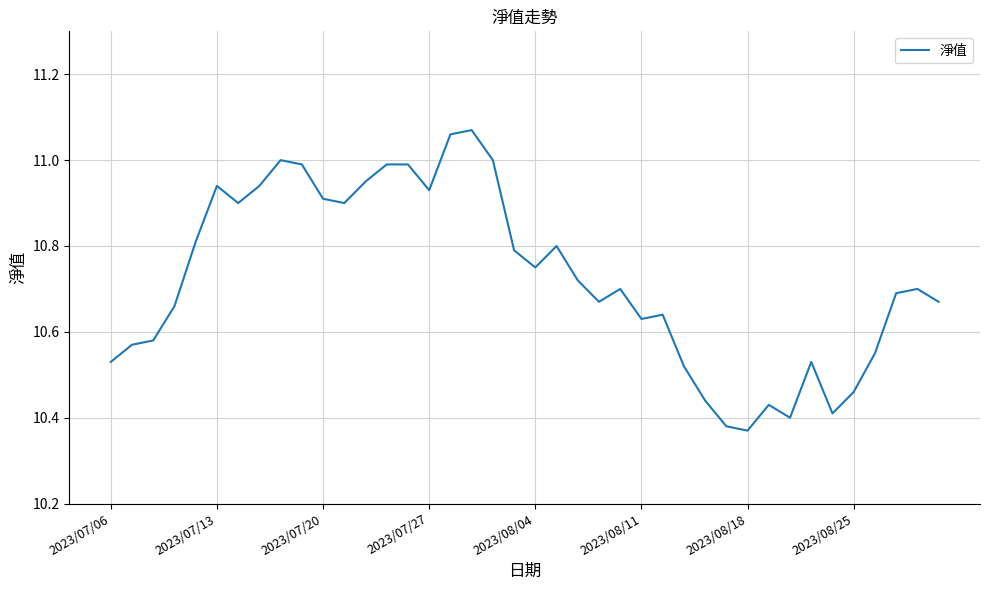

What is the difference between the maximum and minimum values?

0.7